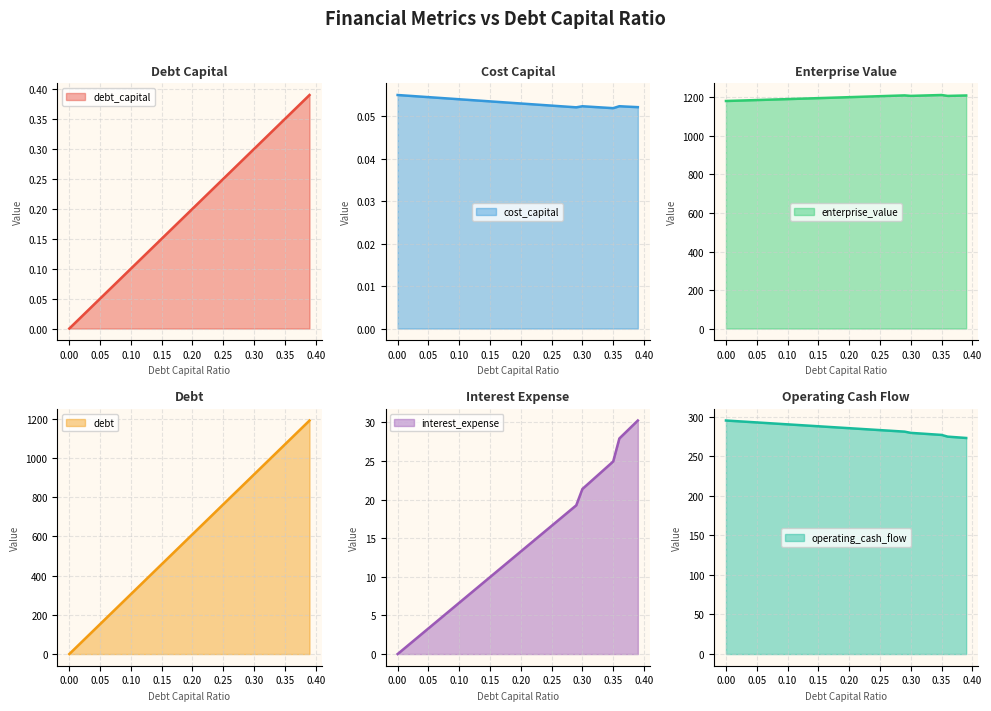

What position from the left is 0.35?

36